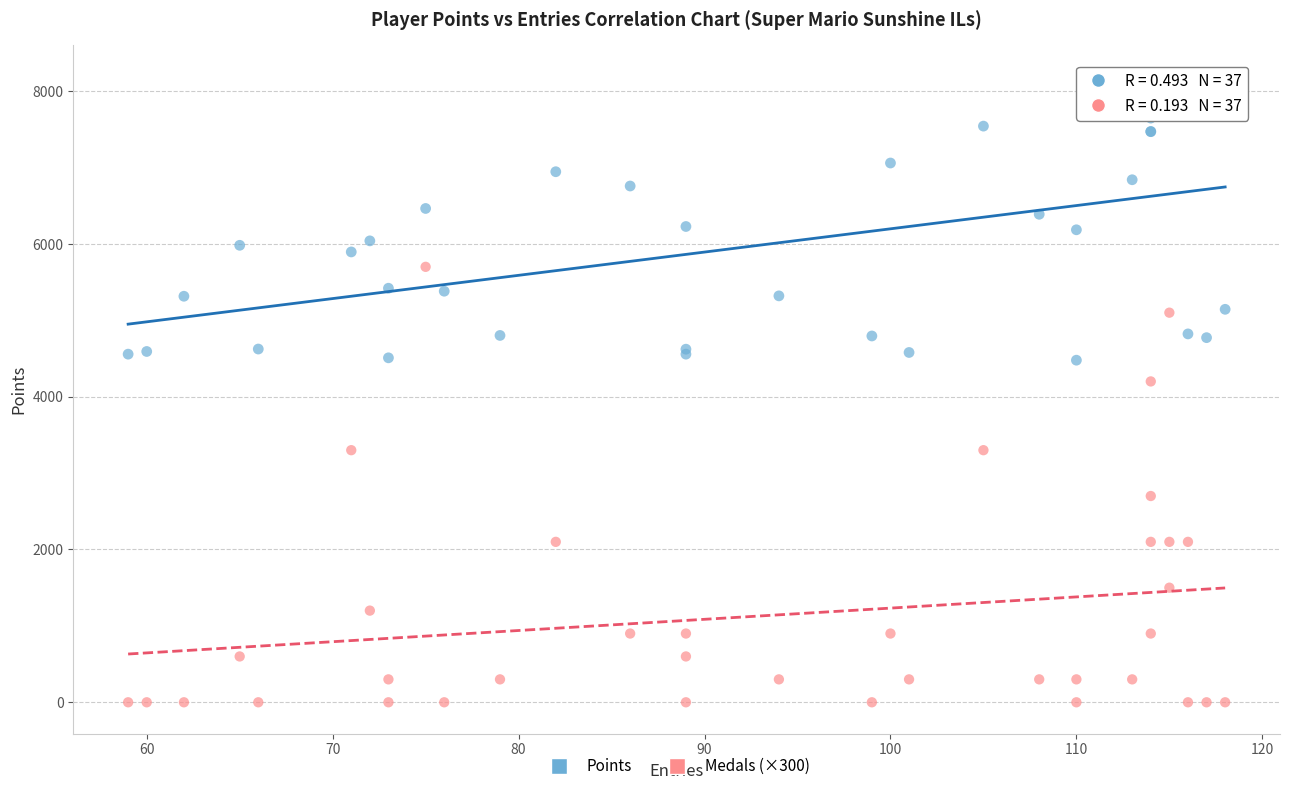

Which series contains the highest Y value?

Points